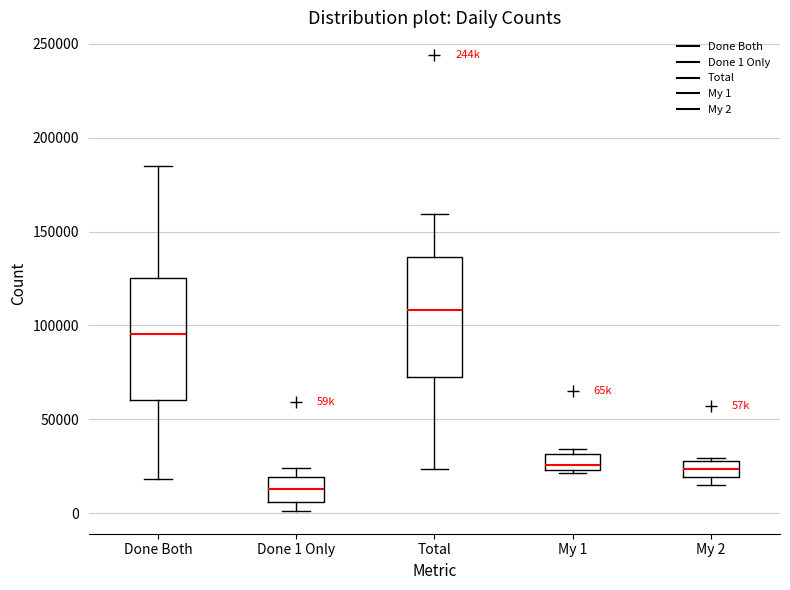

Reading left to right, transcribe this box plot: for each box, give where its median line is, the range the box spans, and where its two whiskers end, as read against the y-axis. The values are not printed on the chart, so give them approximately, as read against the axis.

Done Both: median 95000, box 60000 to 125000, whiskers 20000 to 185000
Done 1 Only: median 15000, box 5000 to 20000, whiskers 0 to 25000
Total: median 110000, box 75000 to 135000, whiskers 25000 to 160000
My 1: median 25000 (just above the box's lower edge), box 25000 to 30000, whiskers 20000 to 35000
My 2: median 25000, box 20000 to 30000, whiskers 15000 to 30000 (just above the box's upper edge)